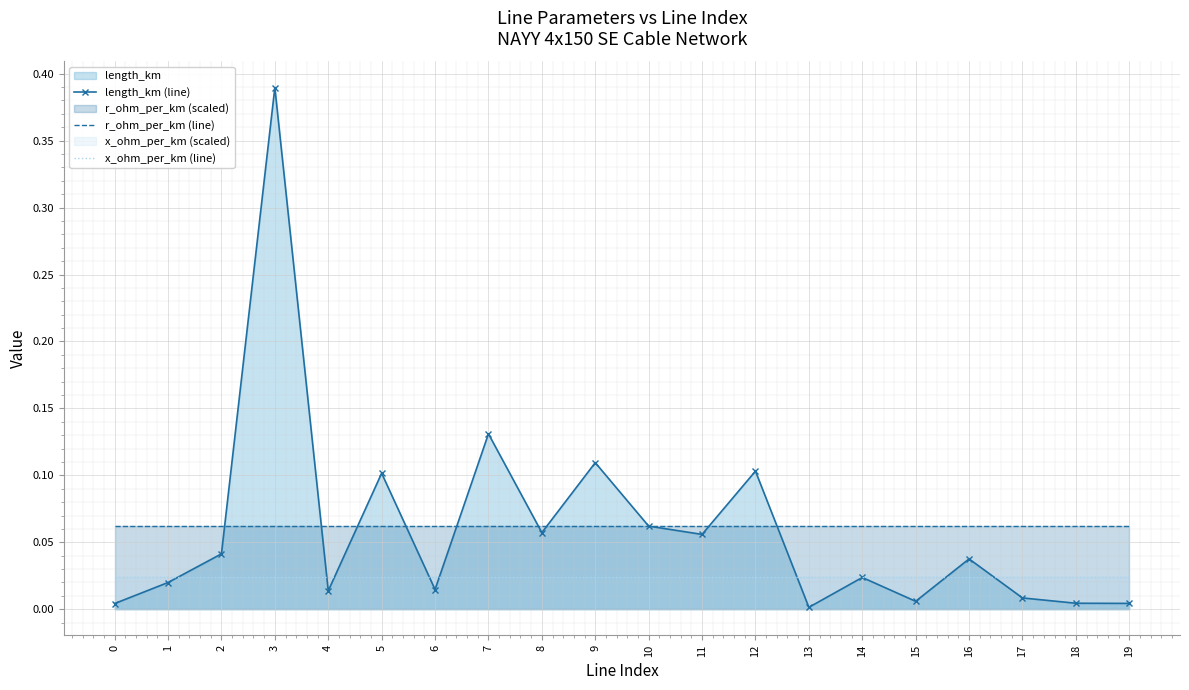

How many lines are shown in the chart?

3